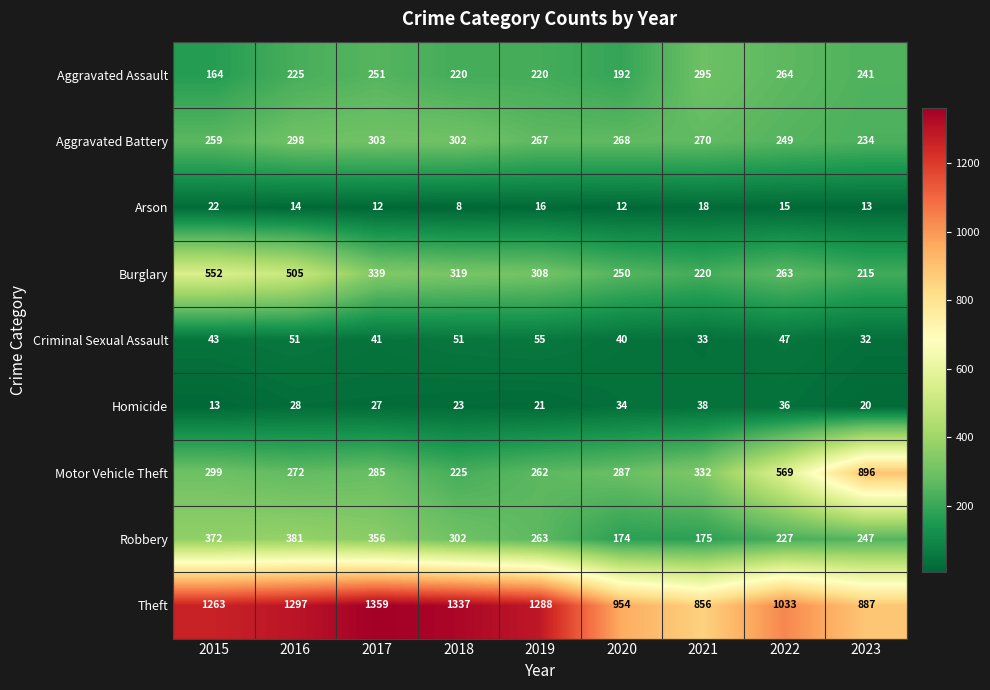

What is the difference between the maximum and second lowest values in the Theft series?

472